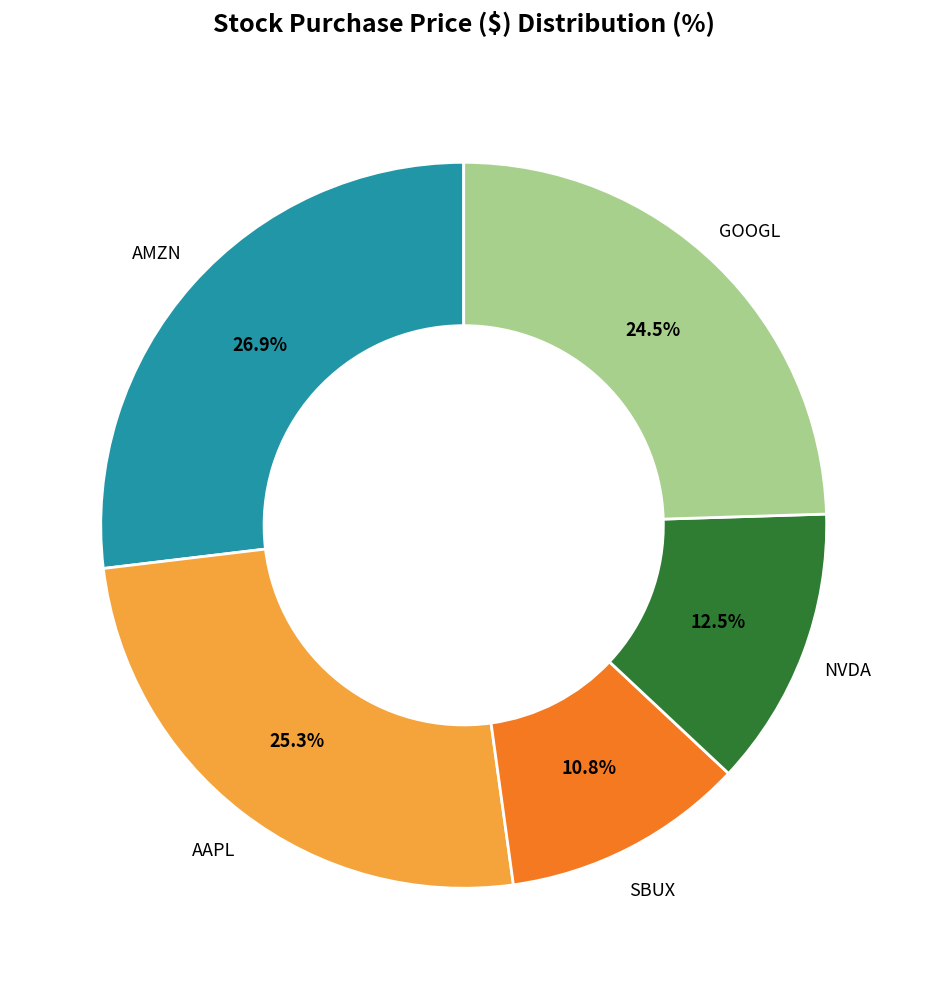

The AMZN slice represents 27% of the pie. True or false?

True